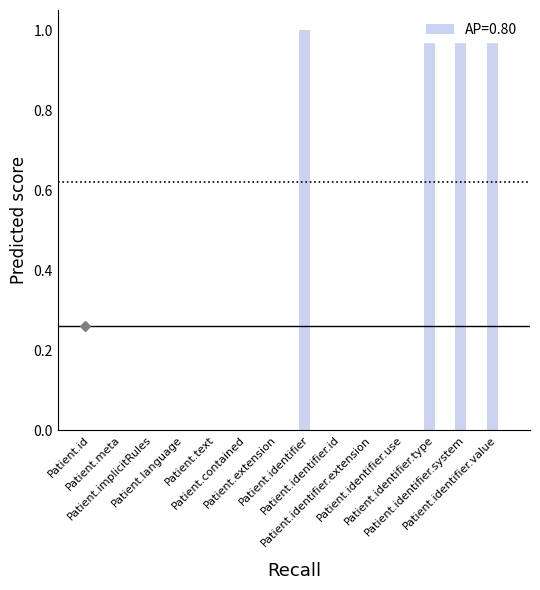

Reading left to right, extract all data points from this chart.

Min: Patient.id=0	Patient.meta=0	Patient.implicitRules=0	Patient.language=0	Patient.text=0	Patient.contained=0	Patient.extension=0	Patient.identifier=1	Patient.identifier.id=0	Patient.identifier.extension=0	Patient.identifier.use=0	Patient.identifier.type=1	Patient.identifier.system=1	Patient.identifier.value=1
Base Min: Patient.id=0	Patient.meta=0	Patient.implicitRules=0	Patient.language=0	Patient.text=0	Patient.contained=0	Patient.extension=0	Patient.identifier=0	Patient.identifier.id=0	Patient.identifier.extension=0	Patient.identifier.use=0	Patient.identifier.type=0	Patient.identifier.system=0	Patient.identifier.value=0